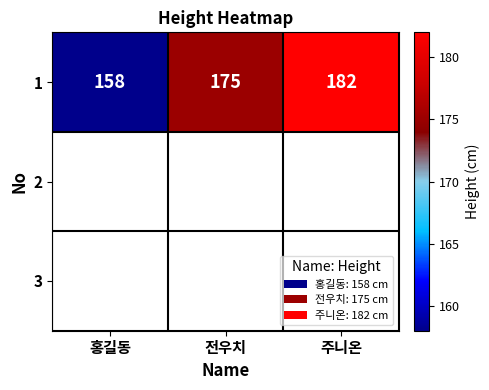

Reading left to right, list all the values displayed in this chart.

158	175	182